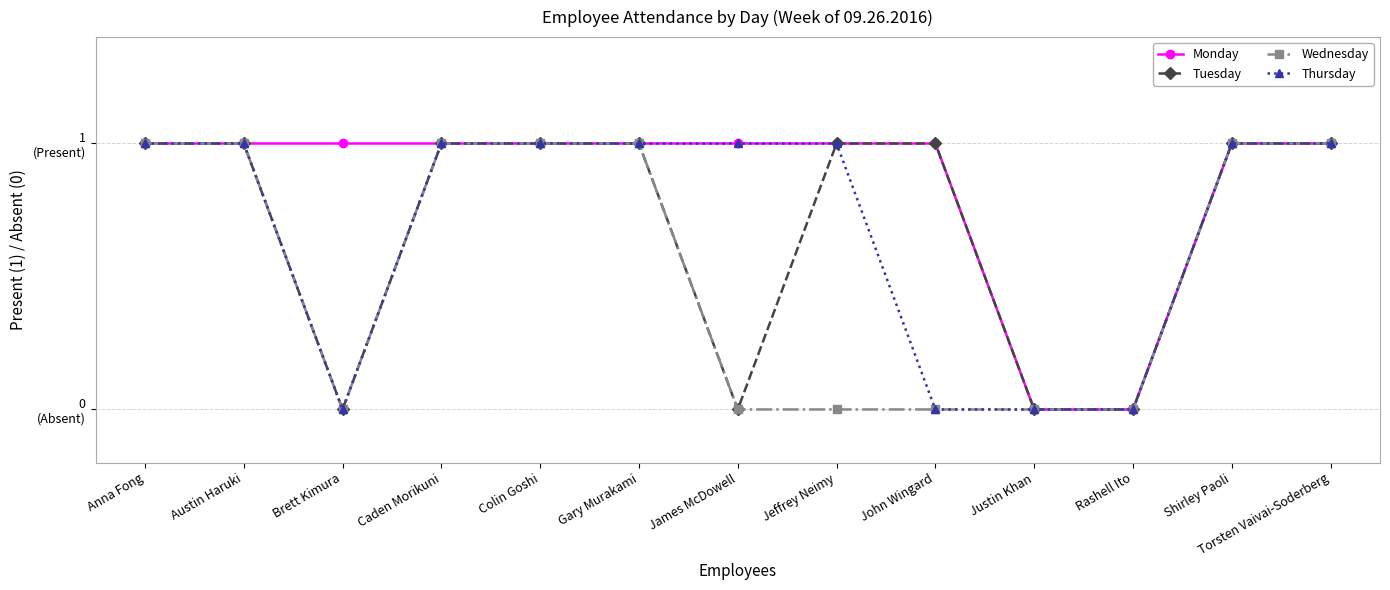

True or false: Monday and Thursday cross at least once.

False